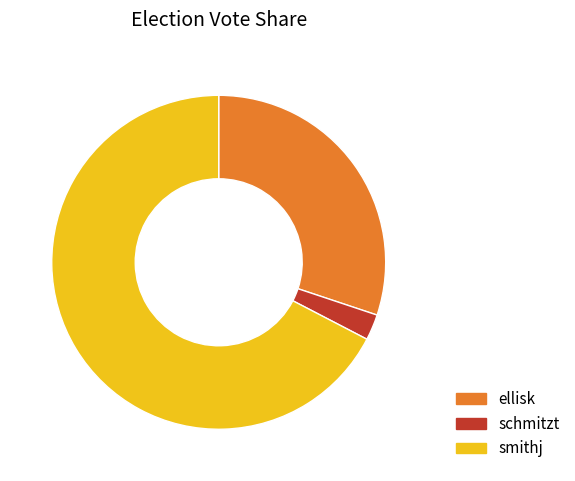

The smithj slice represents 73% of the pie. True or false?

False